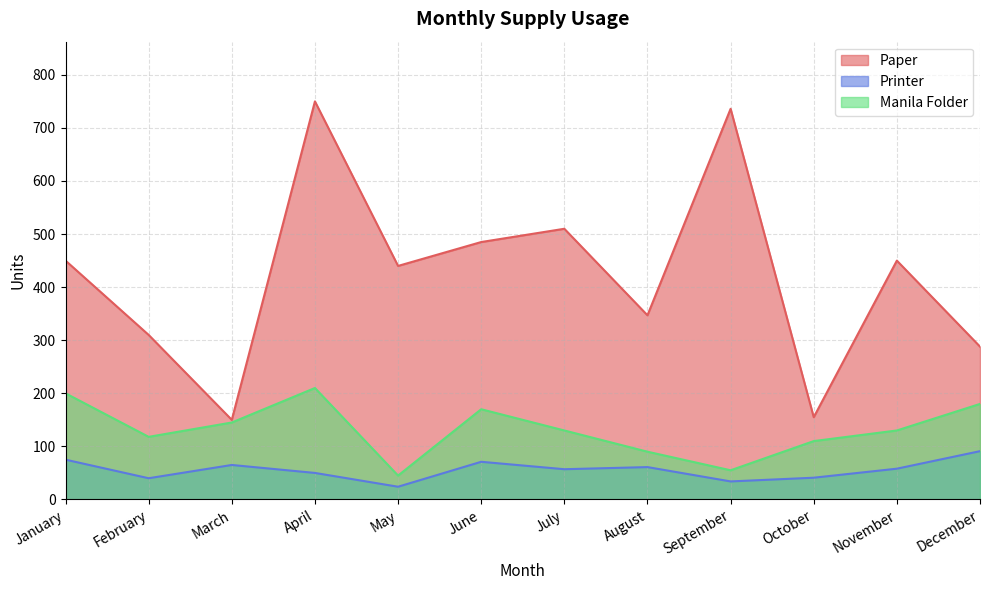

At which label does Manila Folder first exceed 130?

January